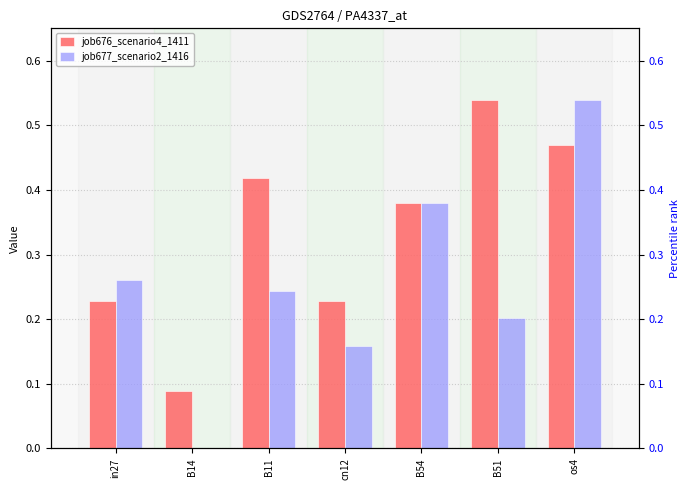

What are all the series names shown in the legend?

job676_scenario4_1411, job677_scenario2_1416